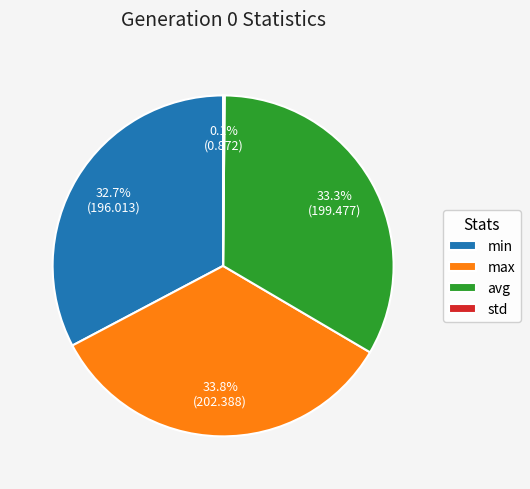

What percentage do min and avg together represent?

66.1%